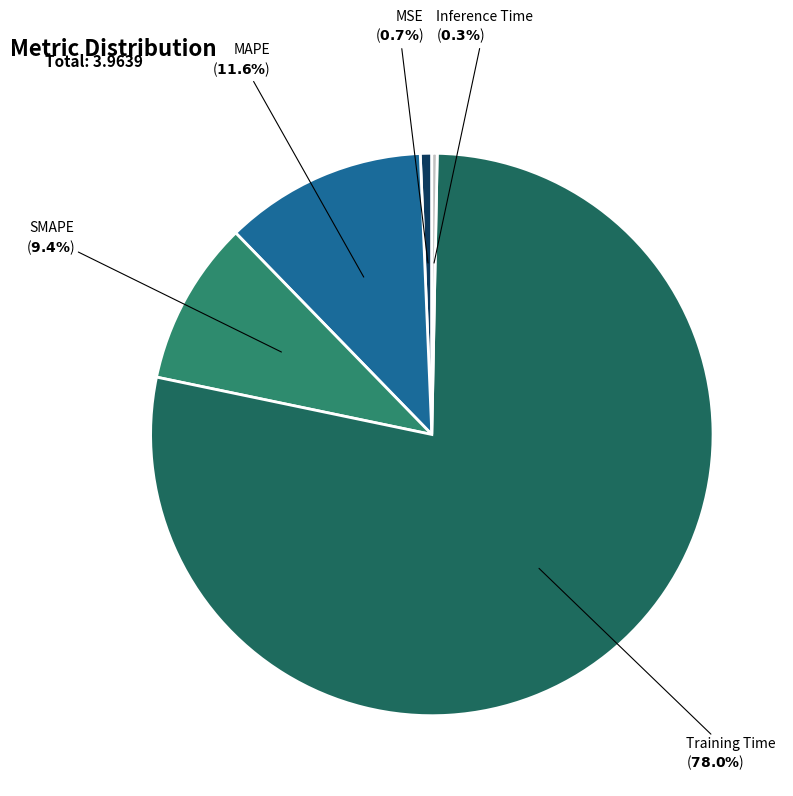

Is it true that SMAPE is 1% of the pie?

False